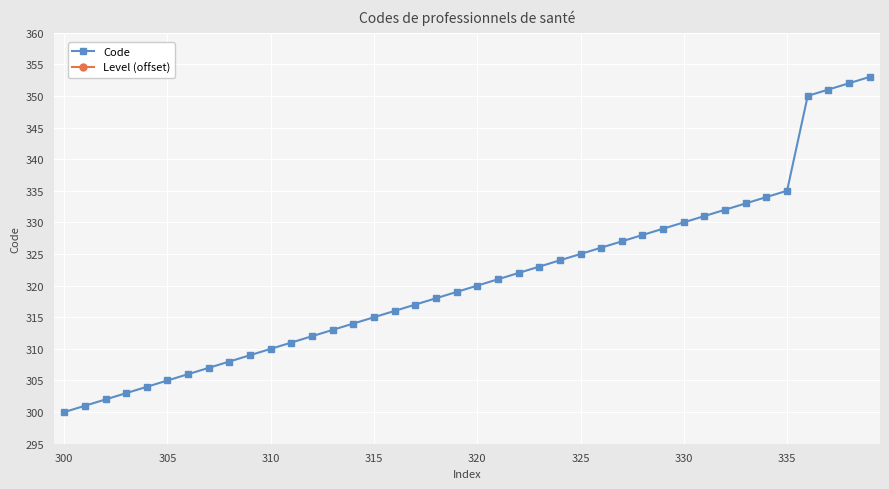

What is the maximum value shown in the chart?

353